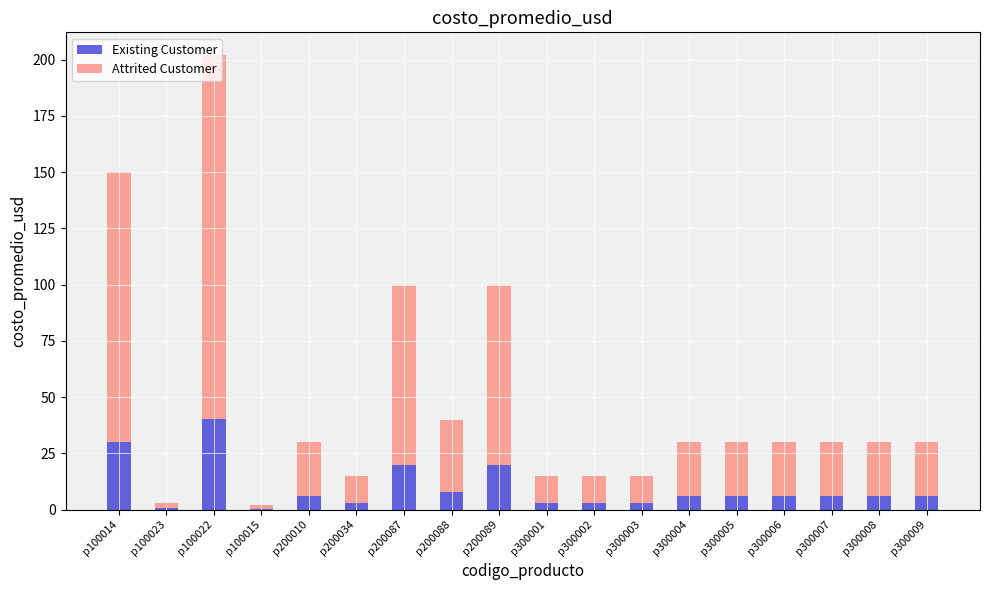

At which label does Existing Customer reach its peak?

p100022